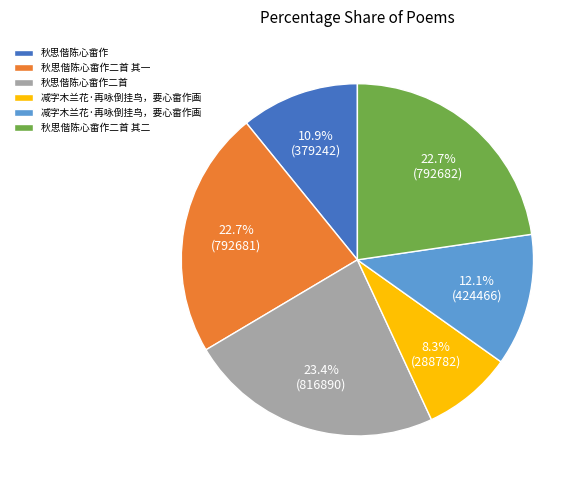

Does any single category account for the majority?

No